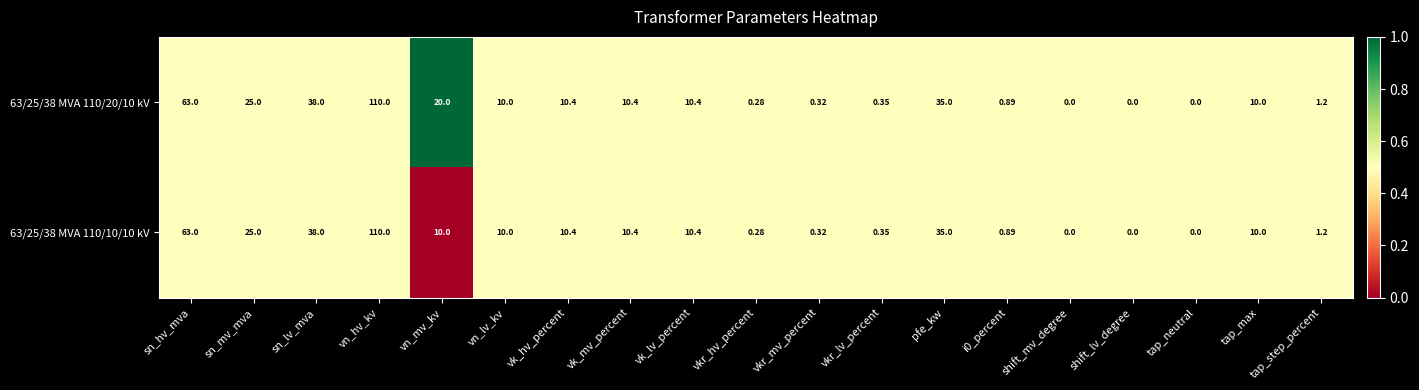

At which category does the chart reach its peak across all series?

vn_hv_kv